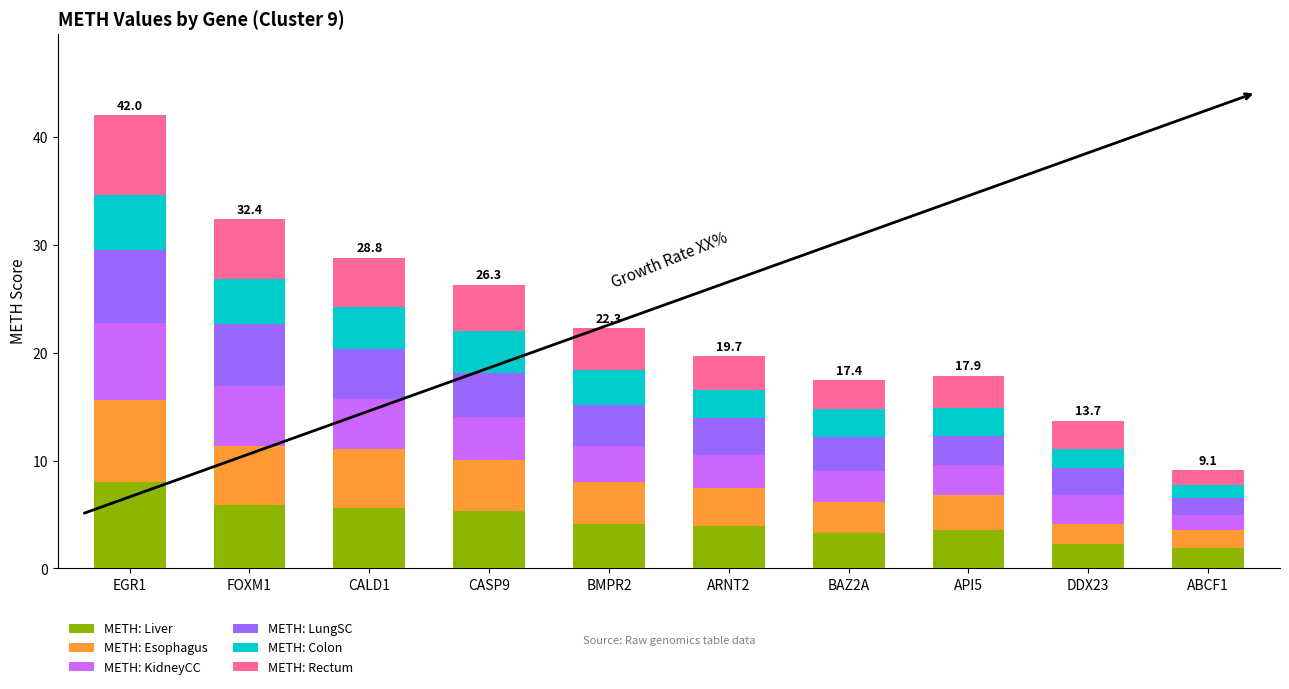

How many bars are there in total?

10